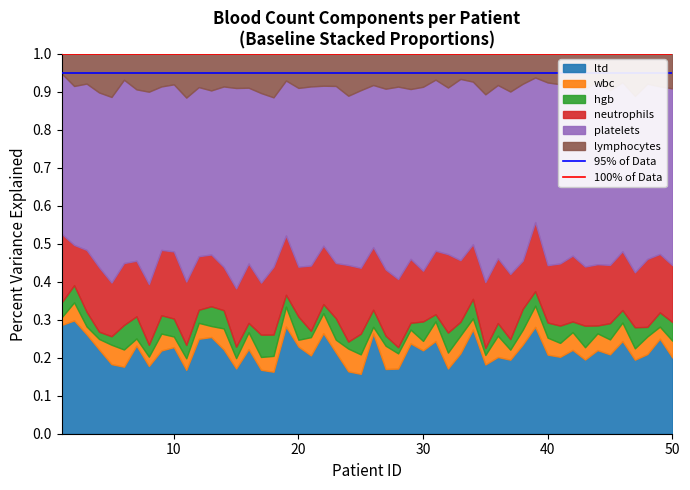

Between 10 and 0, which is larger?

10